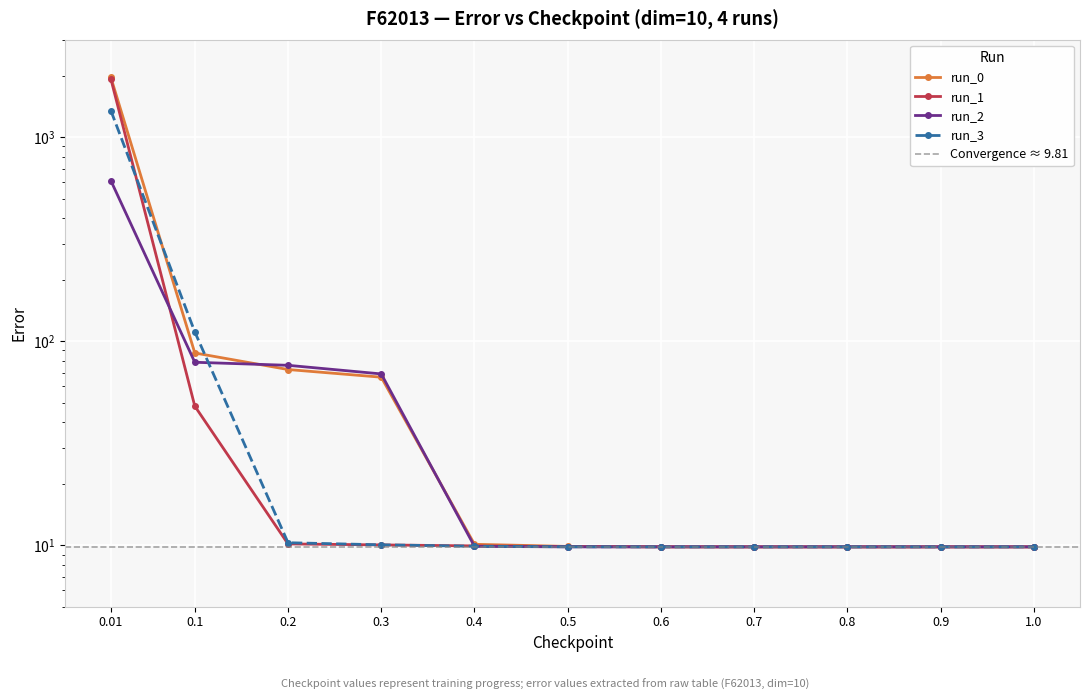

Reading left to right, transcribe all the data shown in this chart.

run_0: 0.01=1959.5	0.1=87.5	0.2=72.6	0.3=66.6	0.4=10.1	0.5=9.9	0.6=9.8	0.7=9.8	0.8=9.8	0.9=9.8	1.0=9.8
run_1: 0.01=1925.4	0.1=48.0	0.2=10.1	0.3=10.0	0.4=9.9	0.5=9.8	0.6=9.8	0.7=9.8	0.8=9.8	0.9=9.8	1.0=9.8
run_2: 0.01=611.3	0.1=78.8	0.2=76.1	0.3=69.1	0.4=9.9	0.5=9.8	0.6=9.8	0.7=9.8	0.8=9.8	0.9=9.8	1.0=9.8
run_3: 0.01=1347.6	0.1=111.0	0.2=10.3	0.3=10.0	0.4=9.9	0.5=9.8	0.6=9.8	0.7=9.8	0.8=9.8	0.9=9.8	1.0=9.8